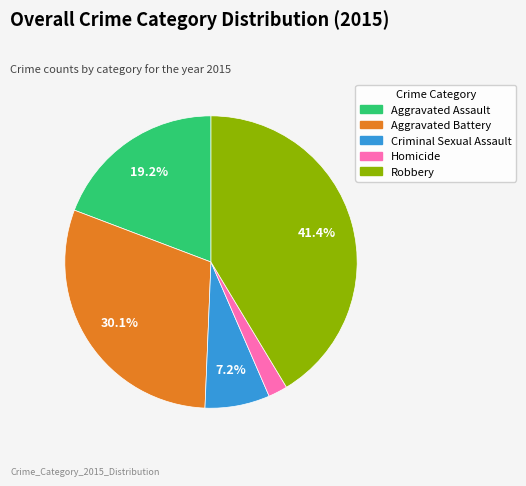

Is there any slice that represents more than half of the pie?

No